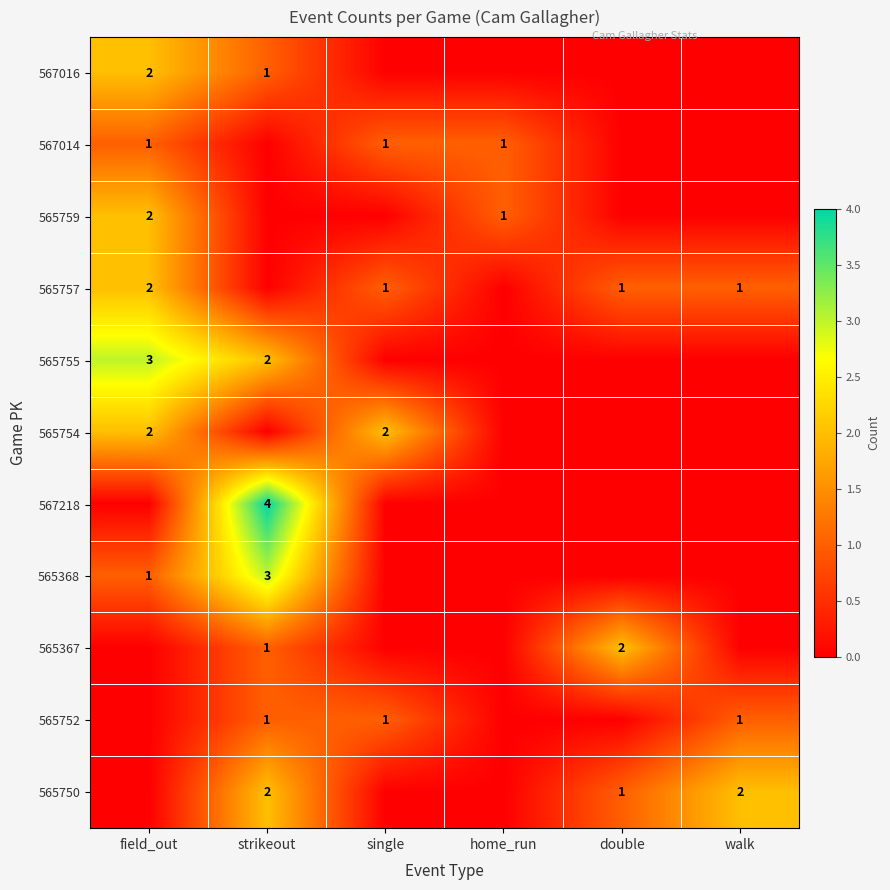

At which category does the chart reach its peak across all series?

strikeout